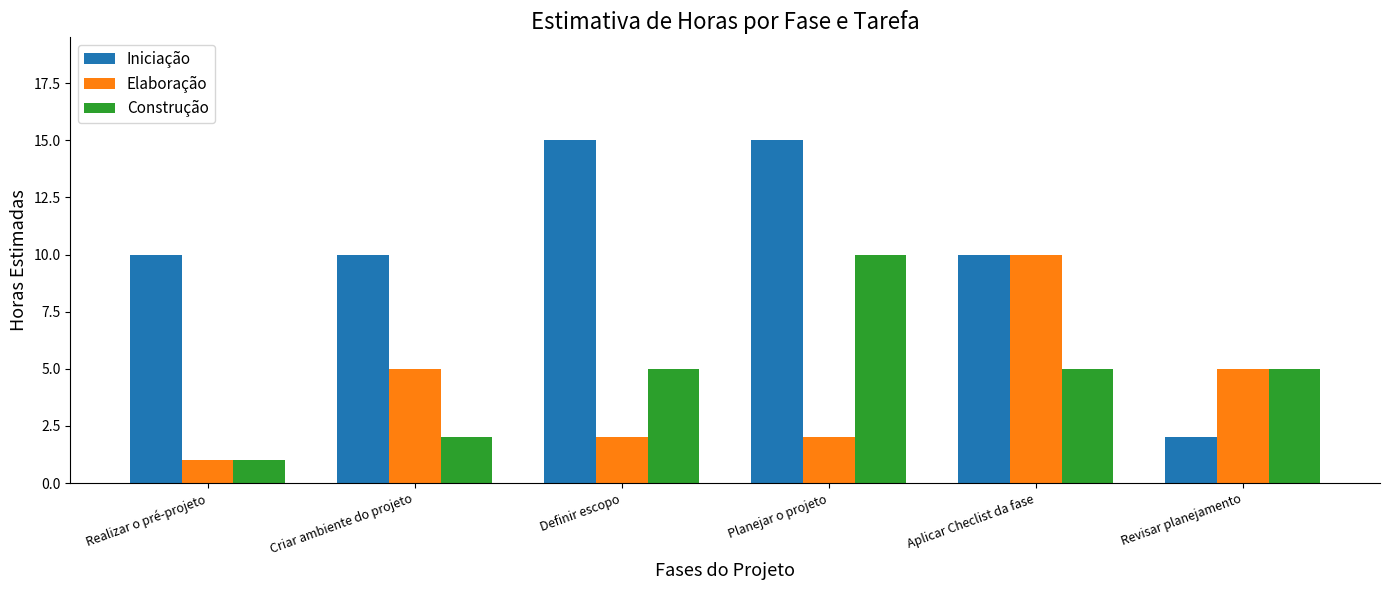

Is the value of Elaboração at Definir escopo greater than the value of Construção at Aplicar Checlist da fase?

No